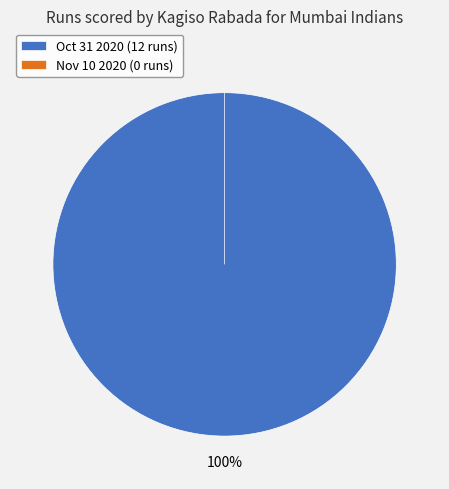

To the nearest percent, what is the combined percentage of Oct 31 2020 (12 runs) and Nov 10 2020 (0 runs)?

100%